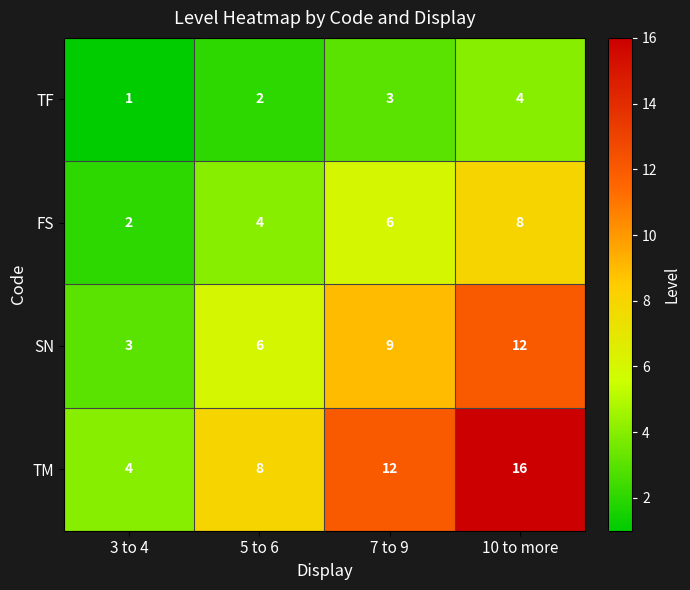

What is the sum of all SN values?

30